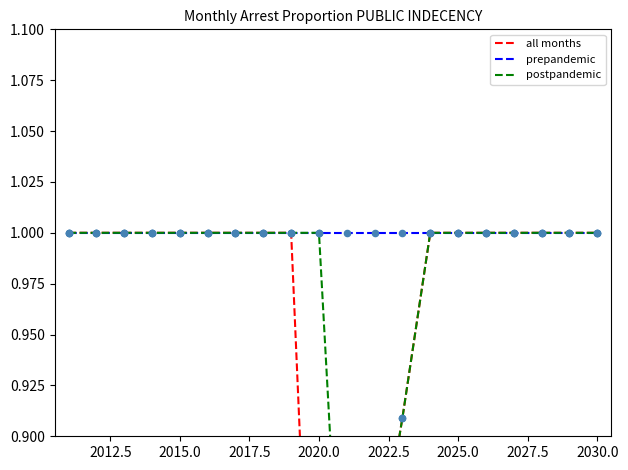

Is the value of all months at 2010.0 greater than the value of postpandemic at 2030.0?

No